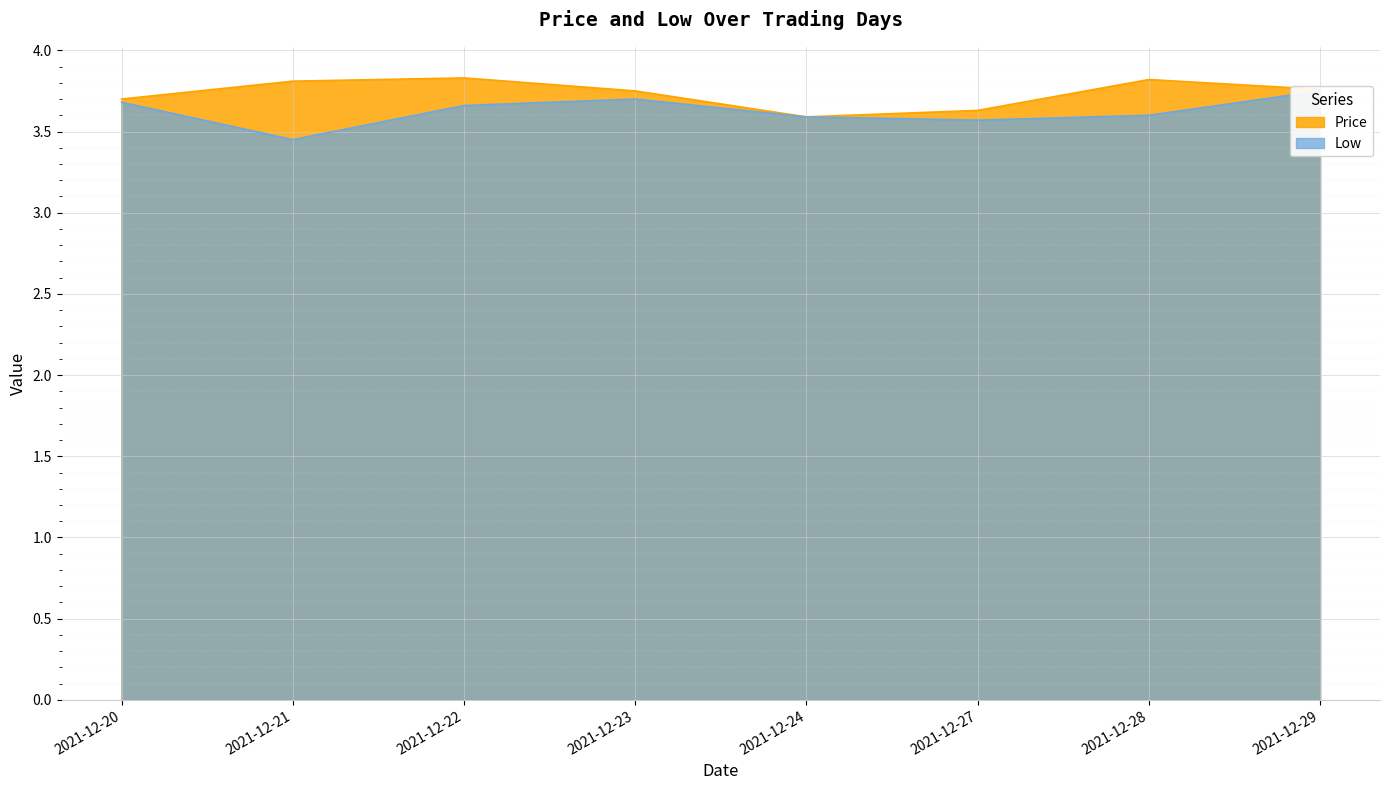

True or false: Low and Price cross at least once.

False